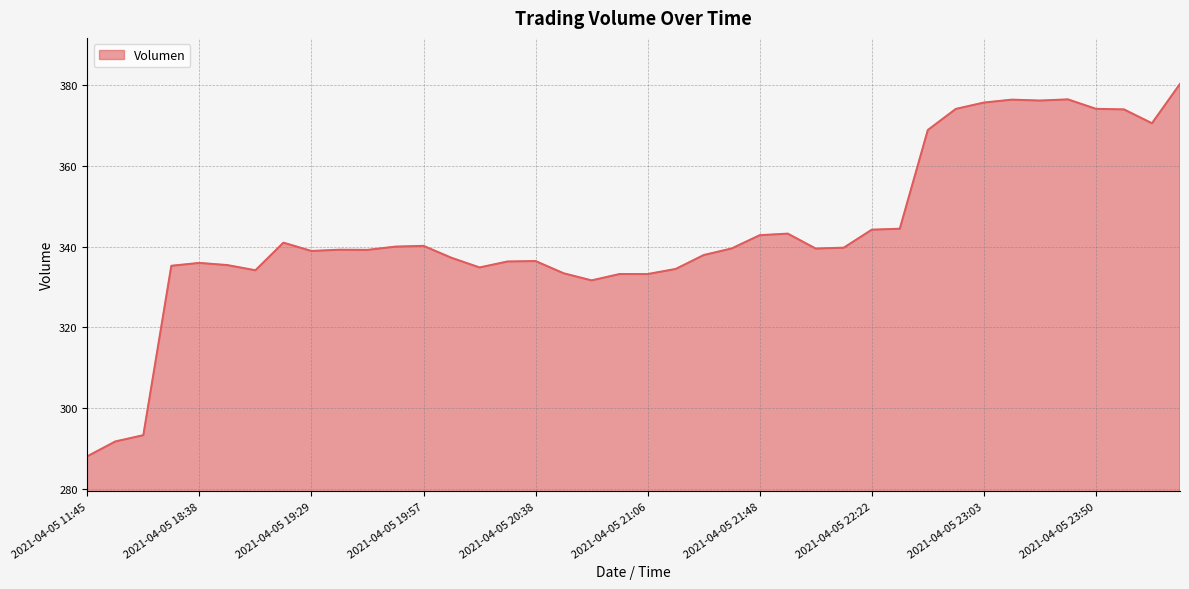

What is the minimum value shown in the chart?

288.1